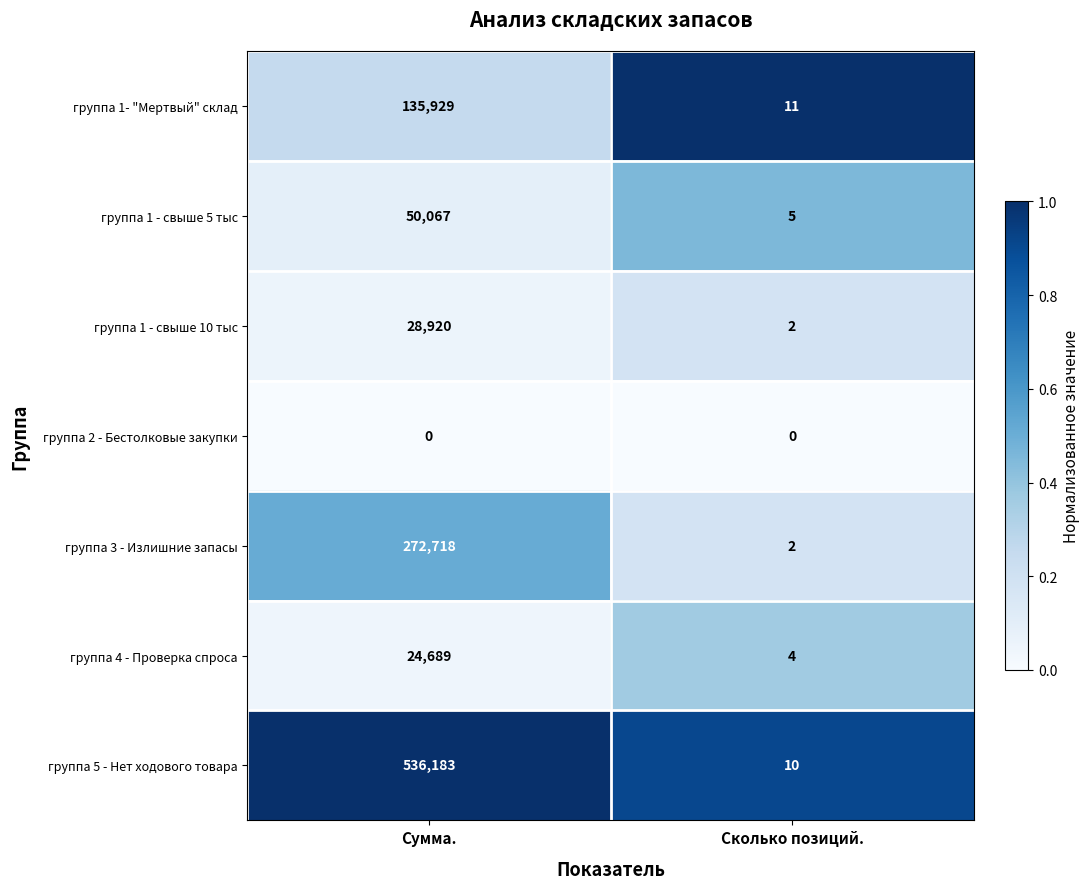

The value of группа 1 - свыше 10 тыс at Сколько позиций. is 2. True or false?

True